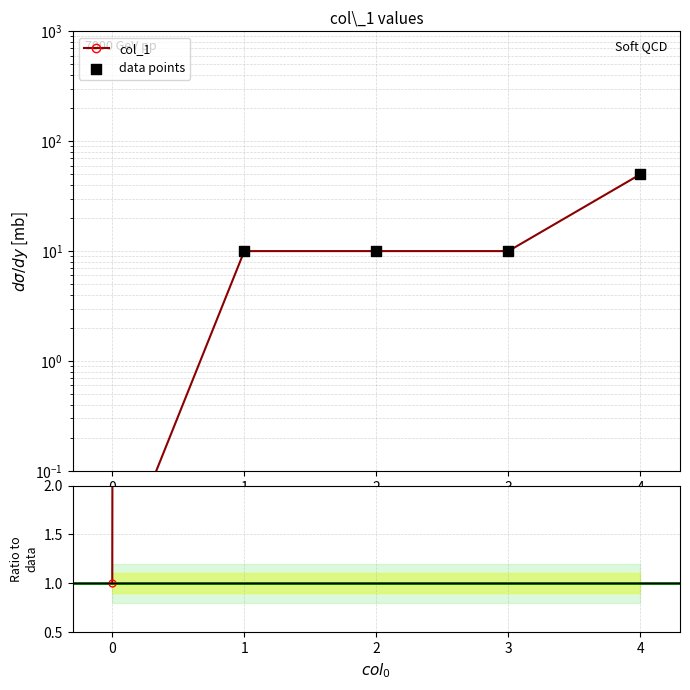

Is the value of Ratio at 4 greater than the value of col_1 at 1?

Yes